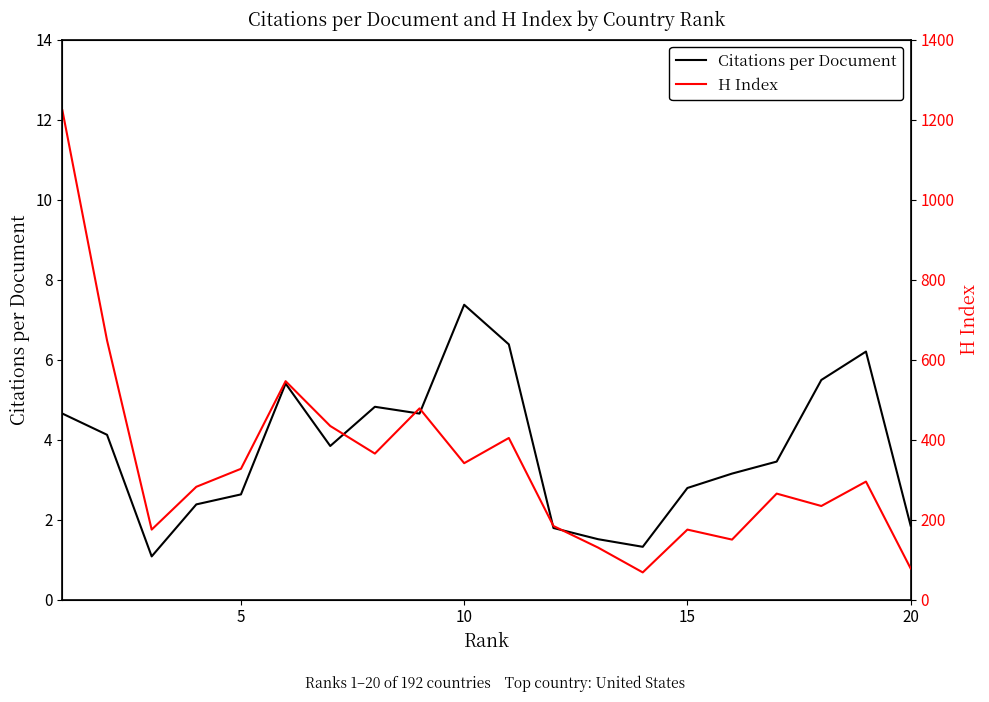

What is the greatest value displayed?

1223.0